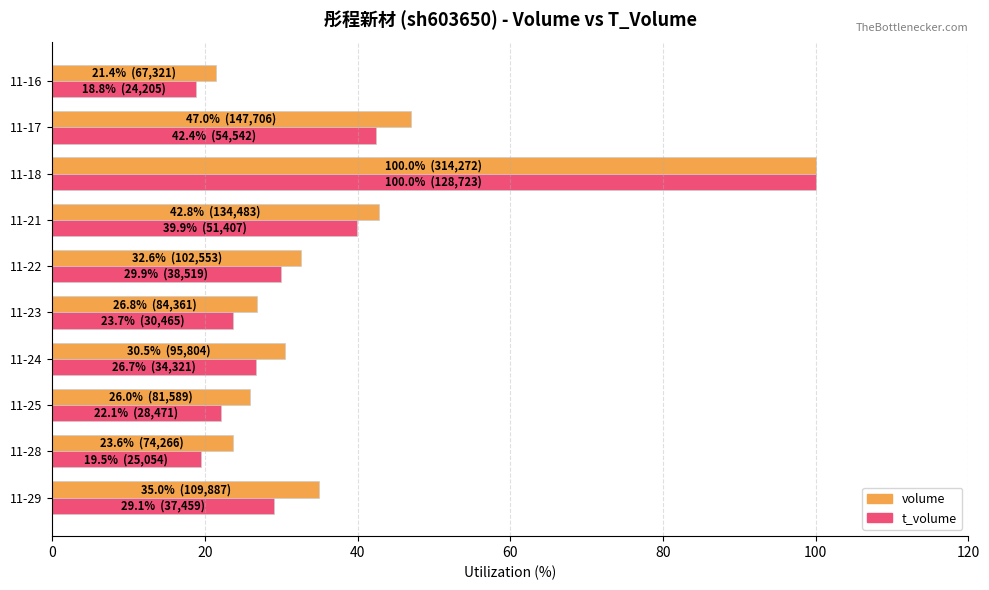

Count the number of data series in this chart.

2